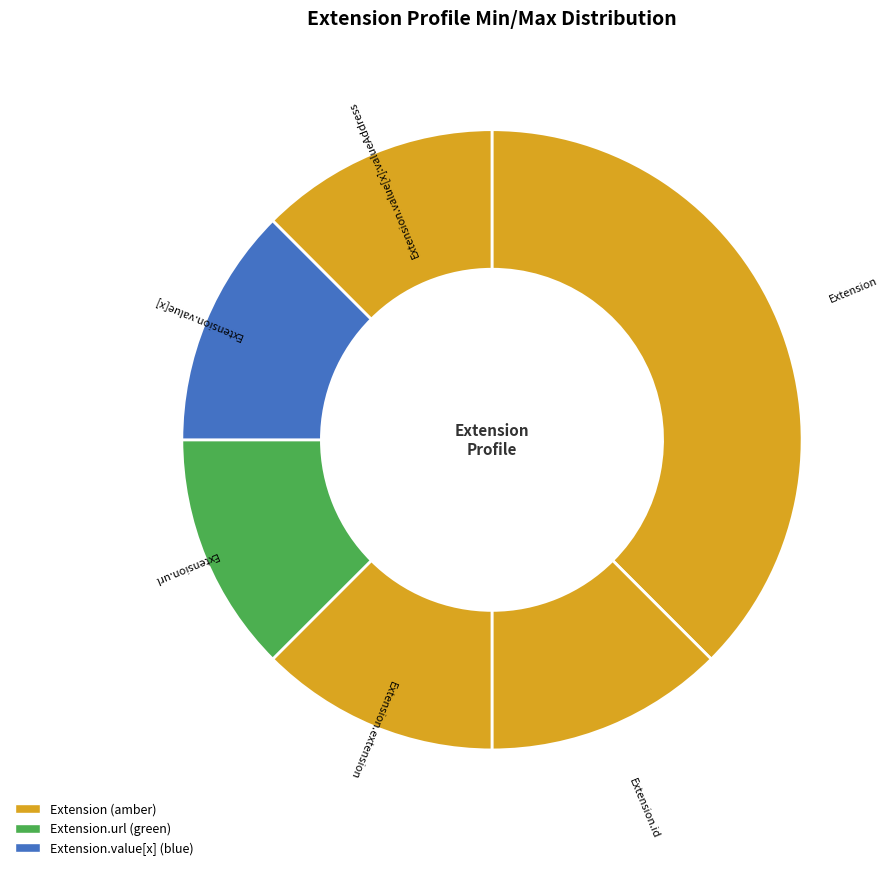

How many slices are in this pie chart?

6